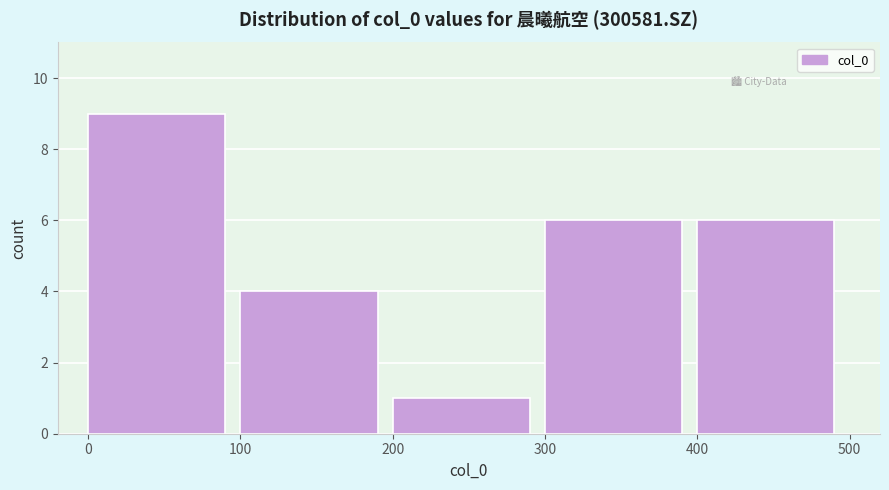

How tall is the bar that spans 300 to 400 on the x-axis? The values are not printed on the chart, so give them approximately, as read against the axis.

6